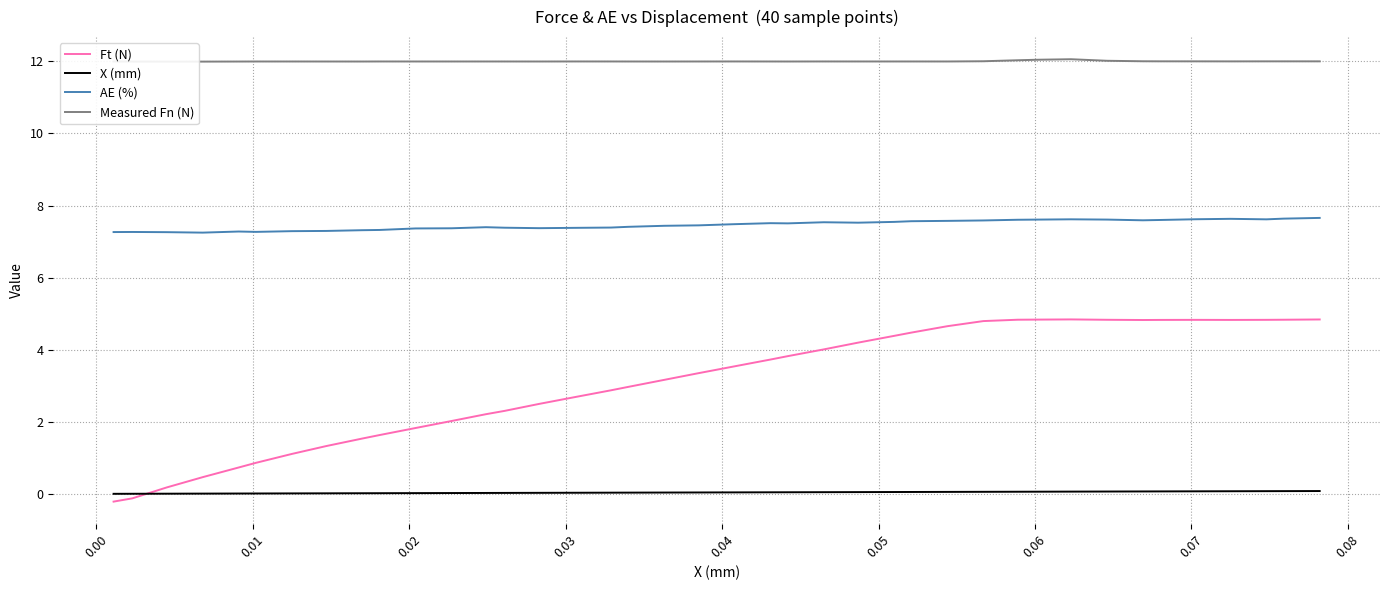

True or false: Ft (N) has more than 0 interior local peaks.

True